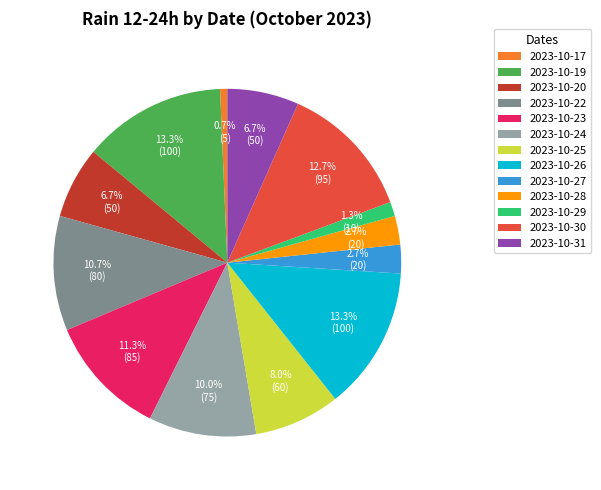

How many slices are in this pie chart?

13